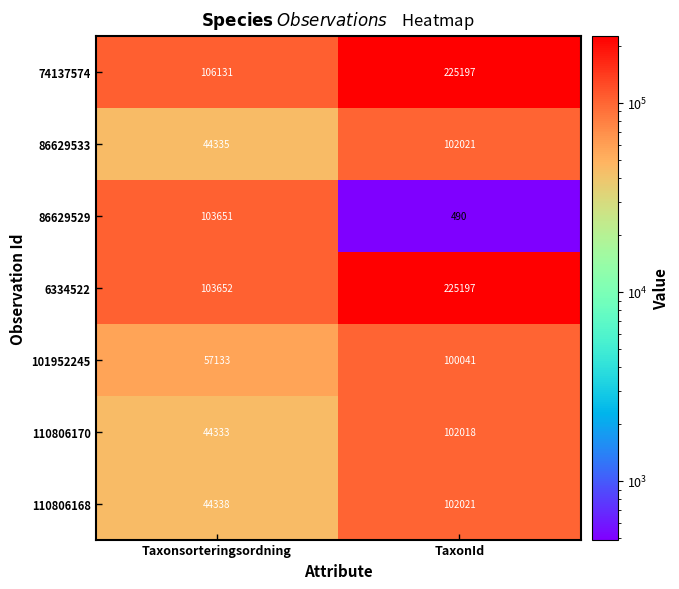

Read the 6334522 value at TaxonId.

225197